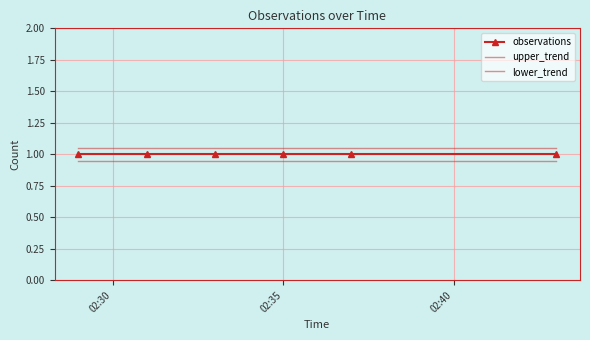

Which series has the largest total across all categories?

upper_trend